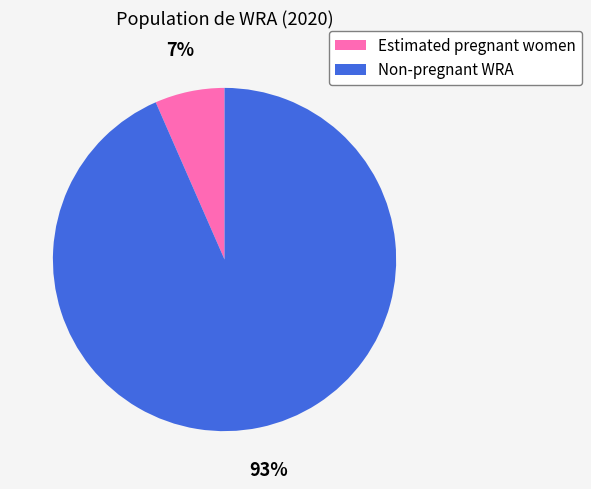

How many segments does this pie chart have?

2